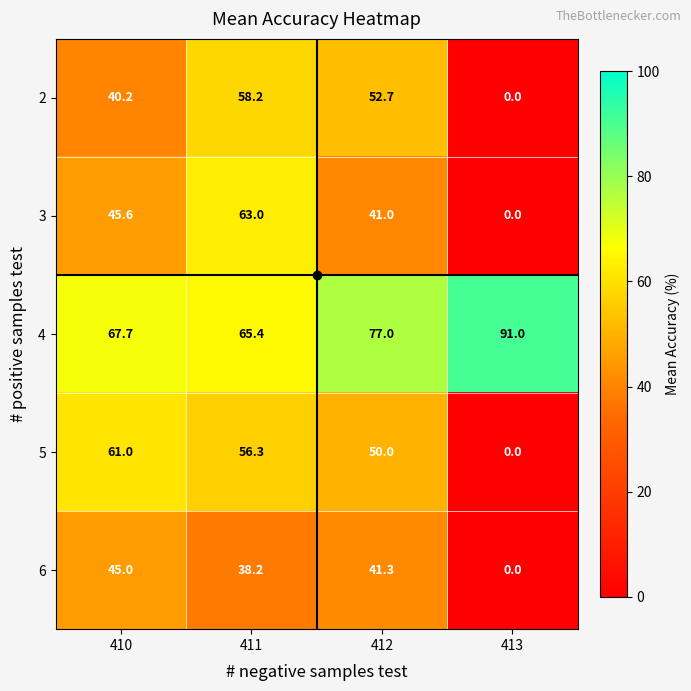

What is the sum of all 4 values?

301.1